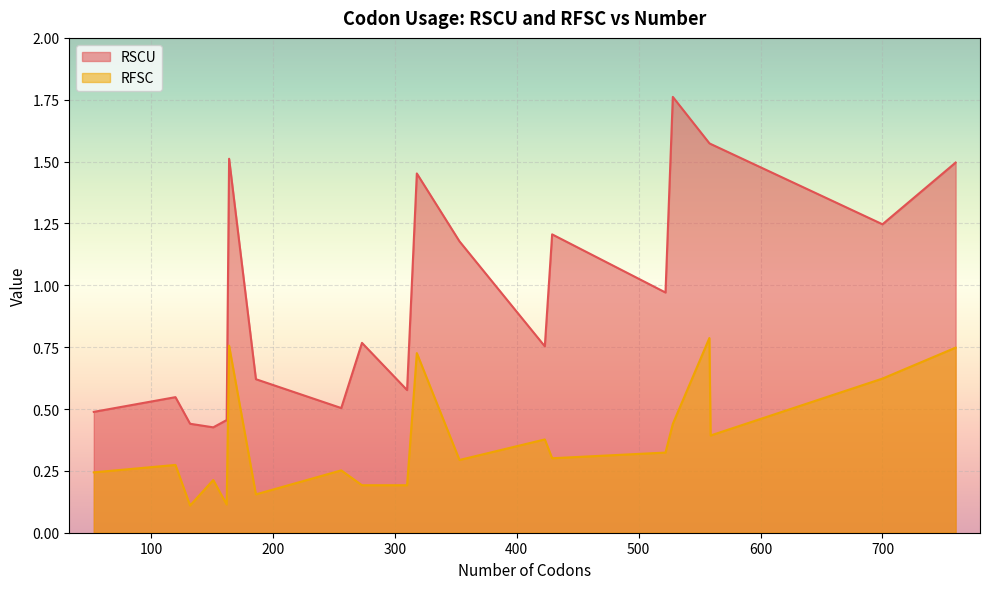

What is the difference between the maximum and minimum values in the RFSC series?

0.7